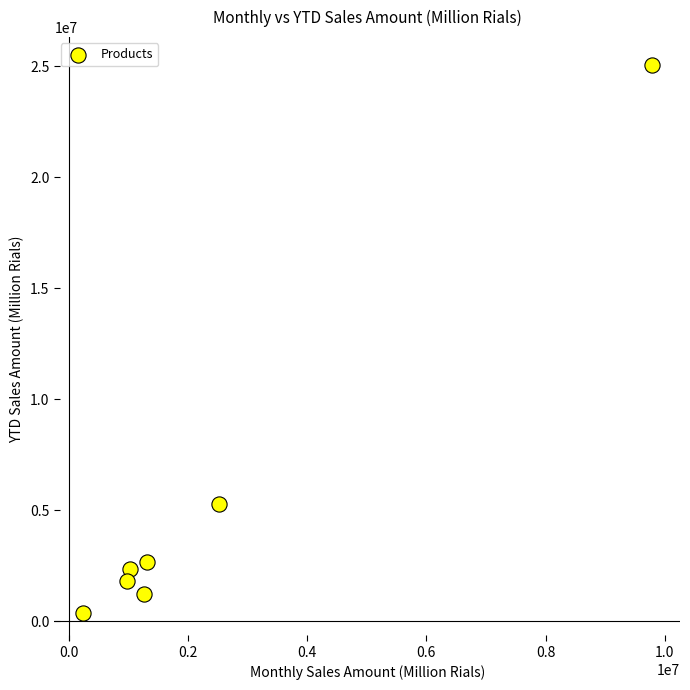

What is the average Y value?

5535457